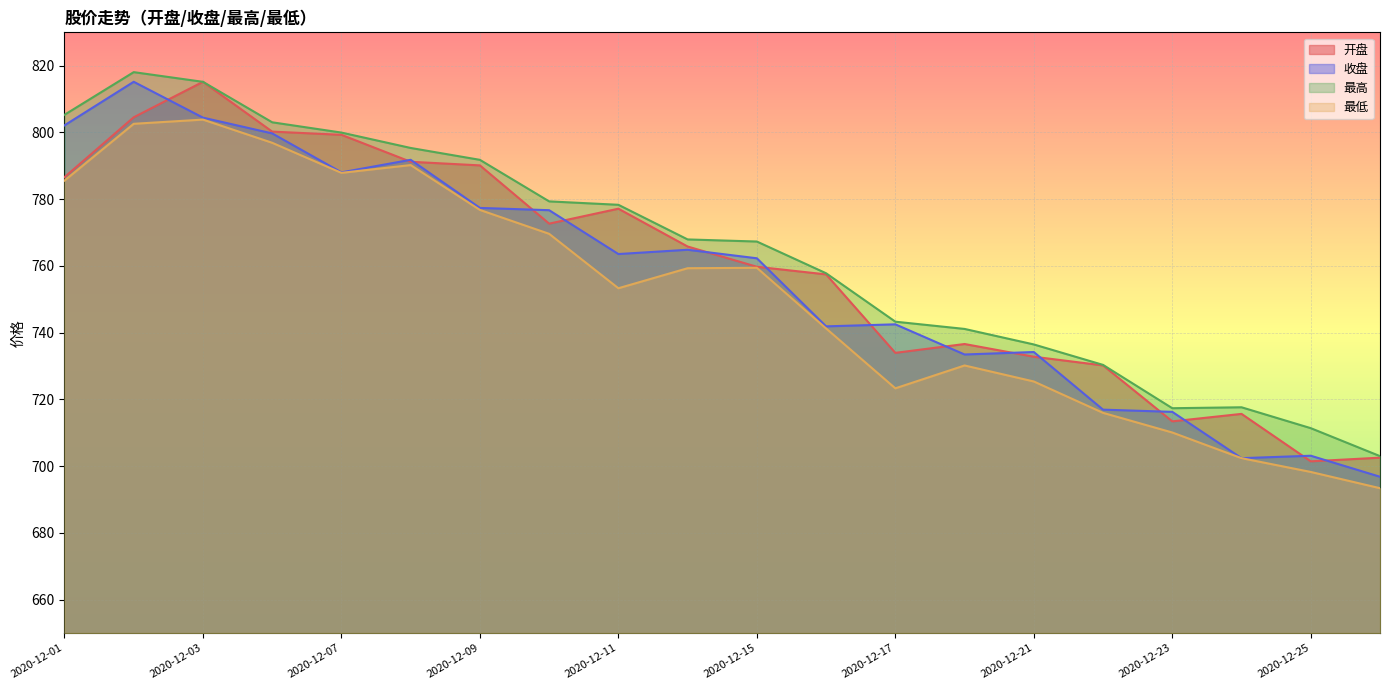

How many values in the 最低 series exceed 759?

10